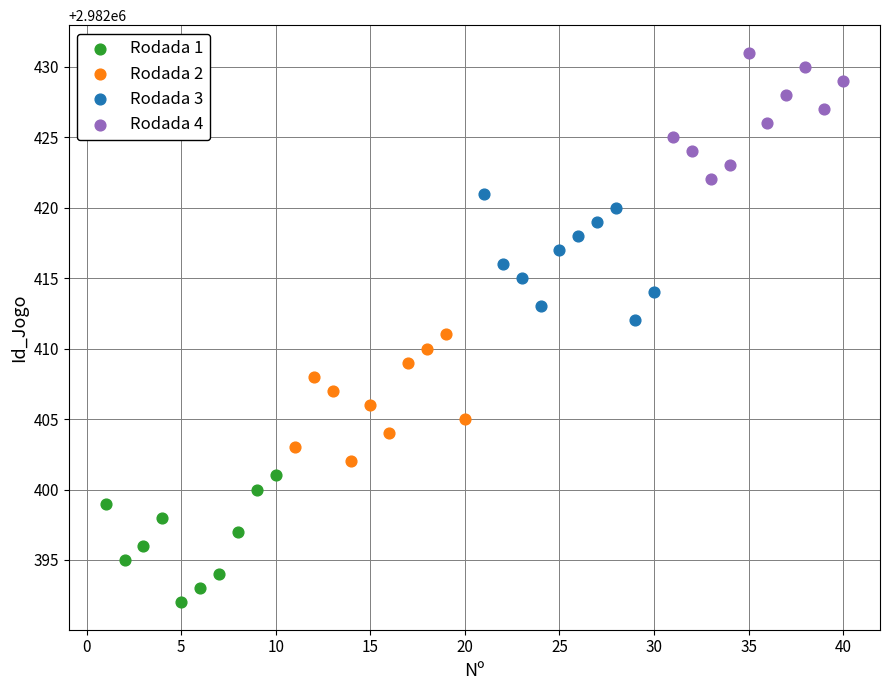

What are all the series names shown in the legend?

Rodada 1, Rodada 2, Rodada 3, Rodada 4